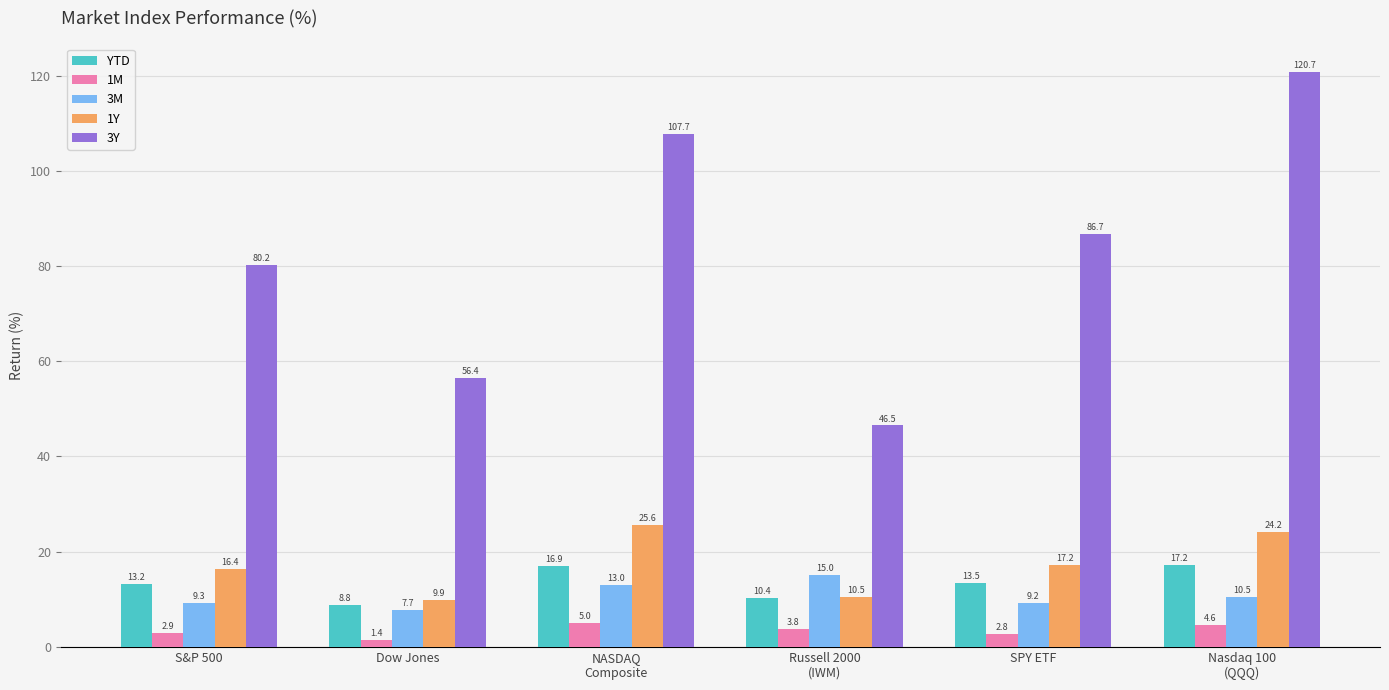

Reading left to right, list all the values displayed in this chart.

YTD: 13.2	8.8	16.9	10.4	13.5	17.2
1M: 2.9	1.4	5.0	3.8	2.8	4.6
3M: 9.3	7.7	13.0	15.0	9.2	10.5
1Y: 16.4	9.9	25.6	10.5	17.2	24.2
3Y: 80.2	56.4	107.7	46.5	86.7	120.7